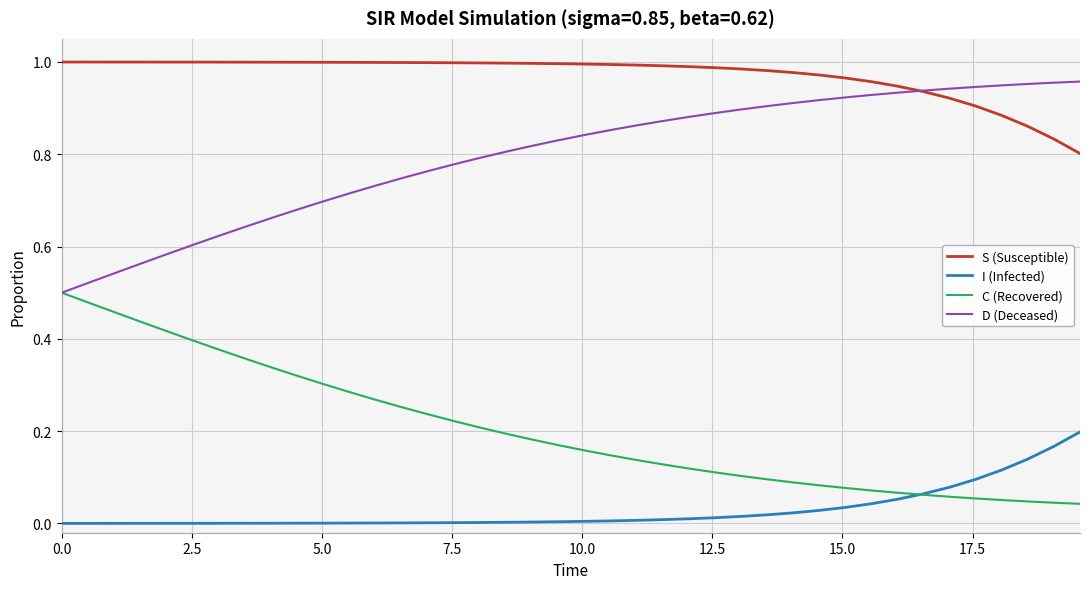

What are all the series names shown in the legend?

S (Susceptible), I (Infected), C (Recovered), D (Deceased)